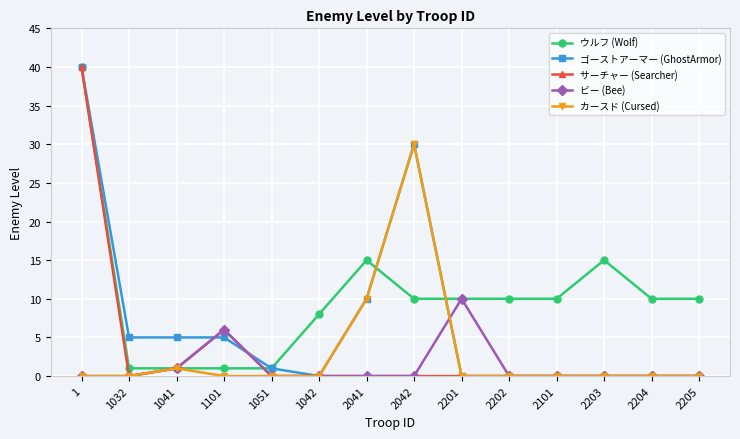

Count the number of data series in this chart.

5